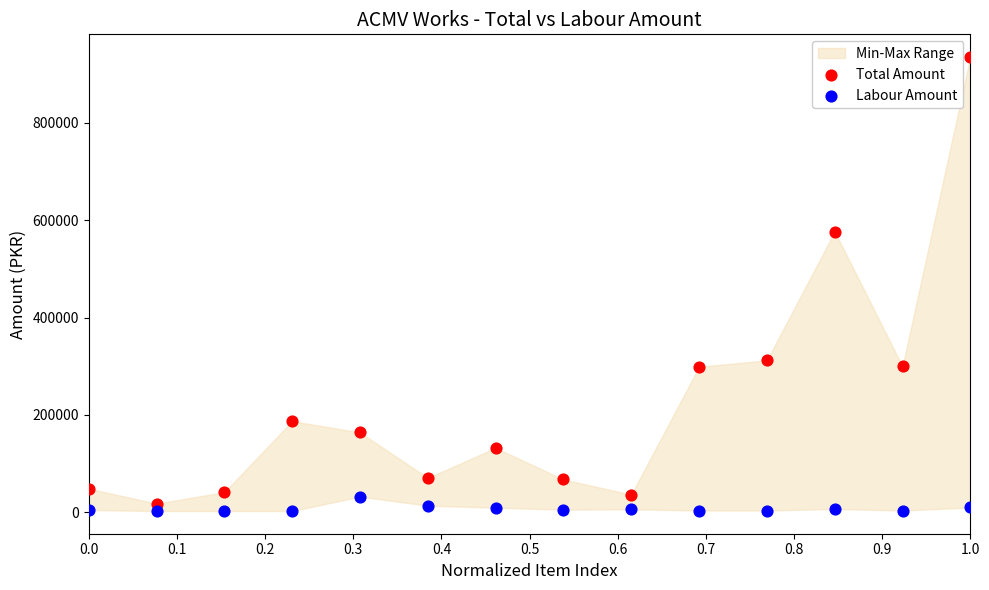

Which series reaches the maximum Y coordinate?

Total Amount